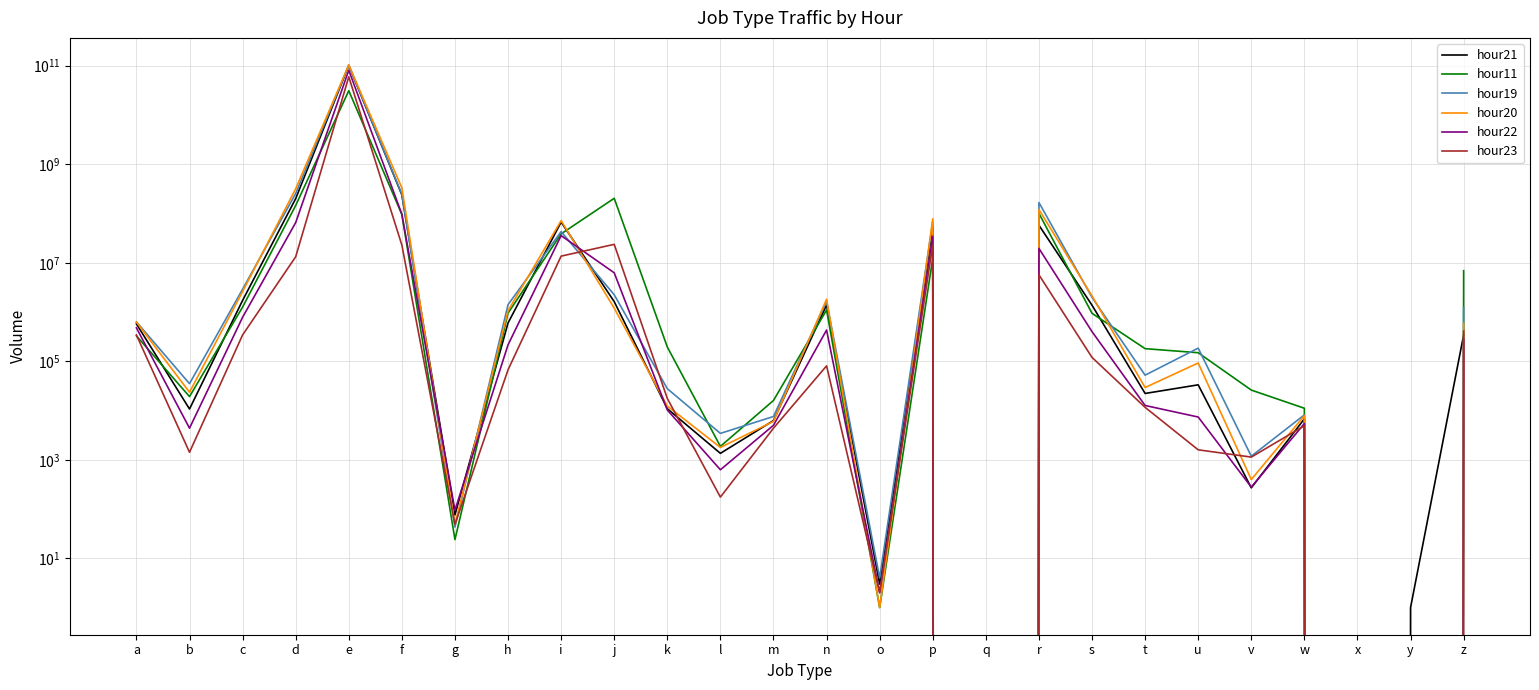

Is it true that hour19 equals 87706 at t?

False